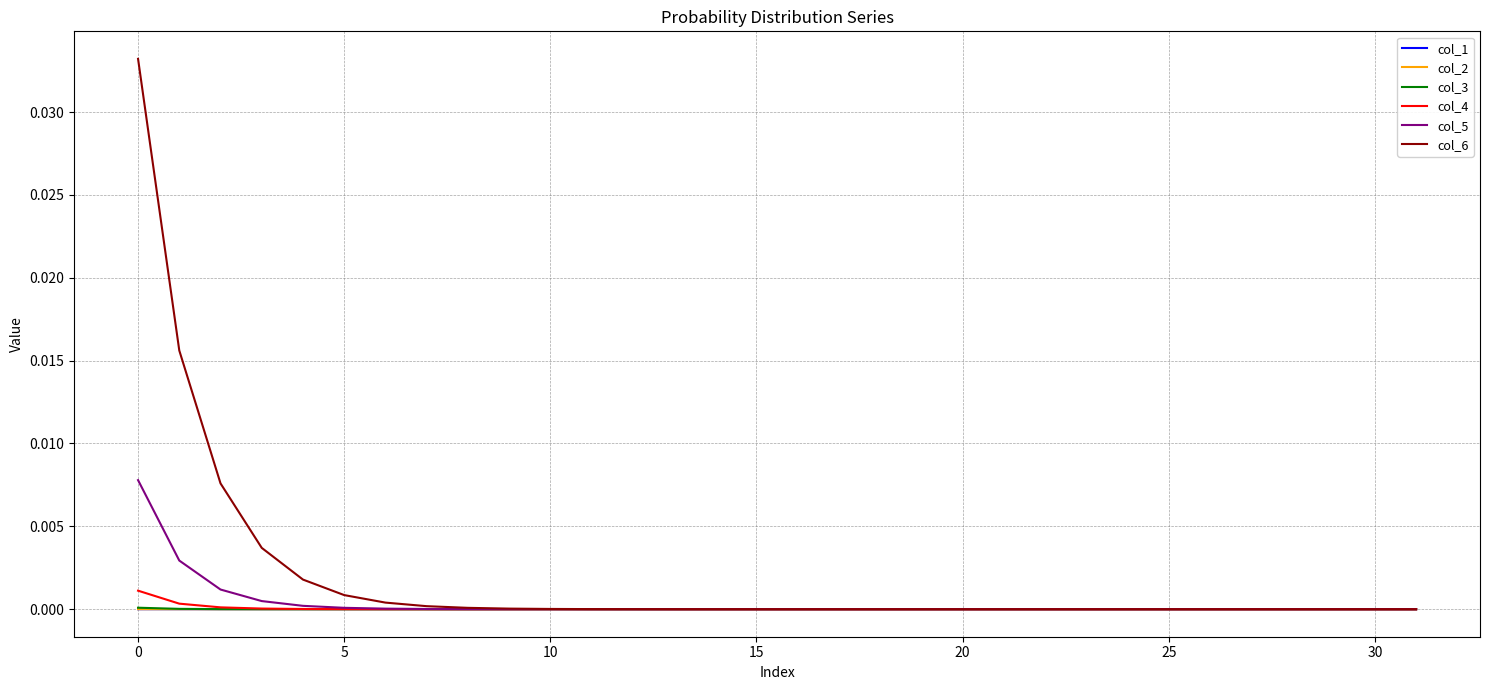

How many categories are shown in the chart?

32